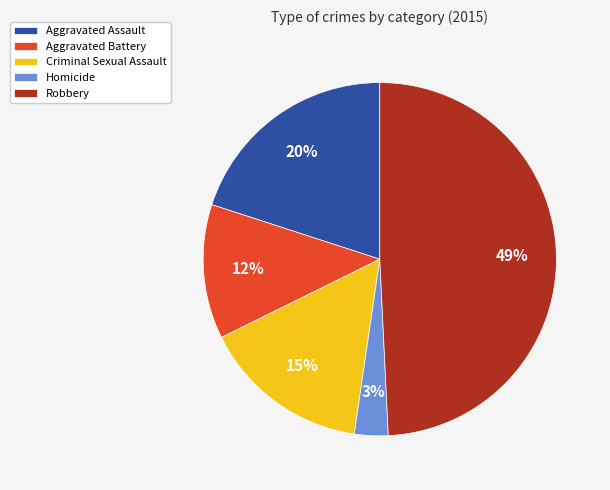

To the nearest percent, what is the average slice percentage?

20%